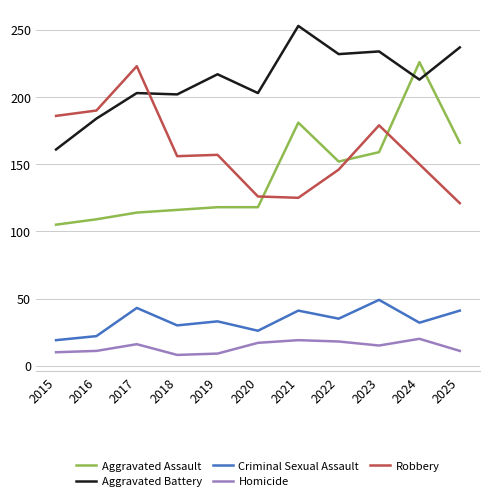

At which label does Criminal Sexual Assault reach its peak?

2023